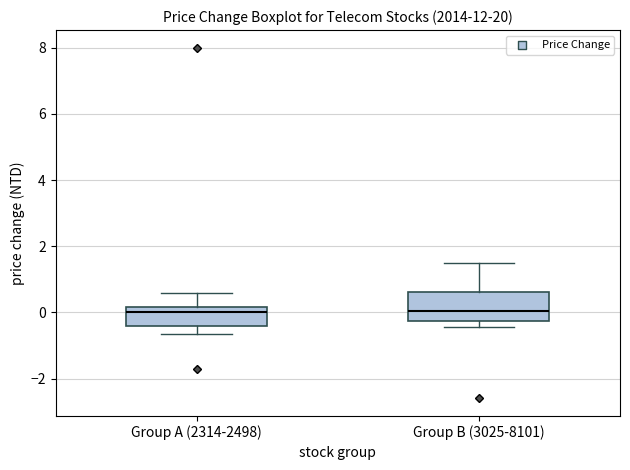

Reading left to right, read every box against the y-axis: the position of its median line, the range the box covers, and the ends of its whiskers. The values are not printed on the chart, so give them approximately, as read against the axis.

Group A (2314-2498): median 0.0, box -0.4 to 0.2, whiskers -0.6 to 0.6
Group B (3025-8101): median 0.0, box -0.2 to 0.6, whiskers -0.4 to 1.6